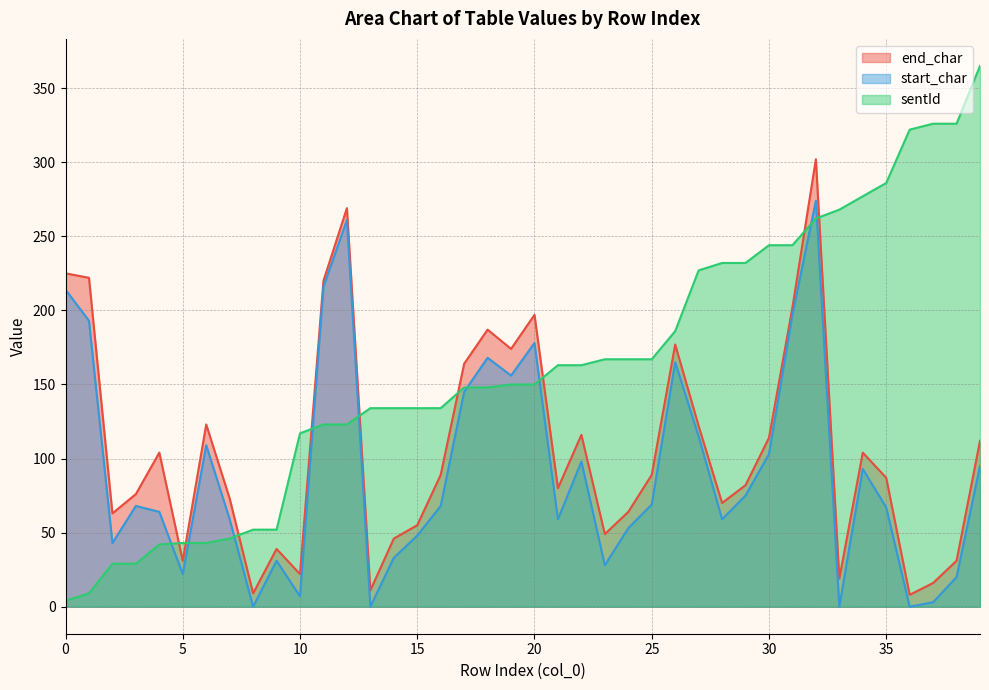

Where is the first local maximum for start_char?

3